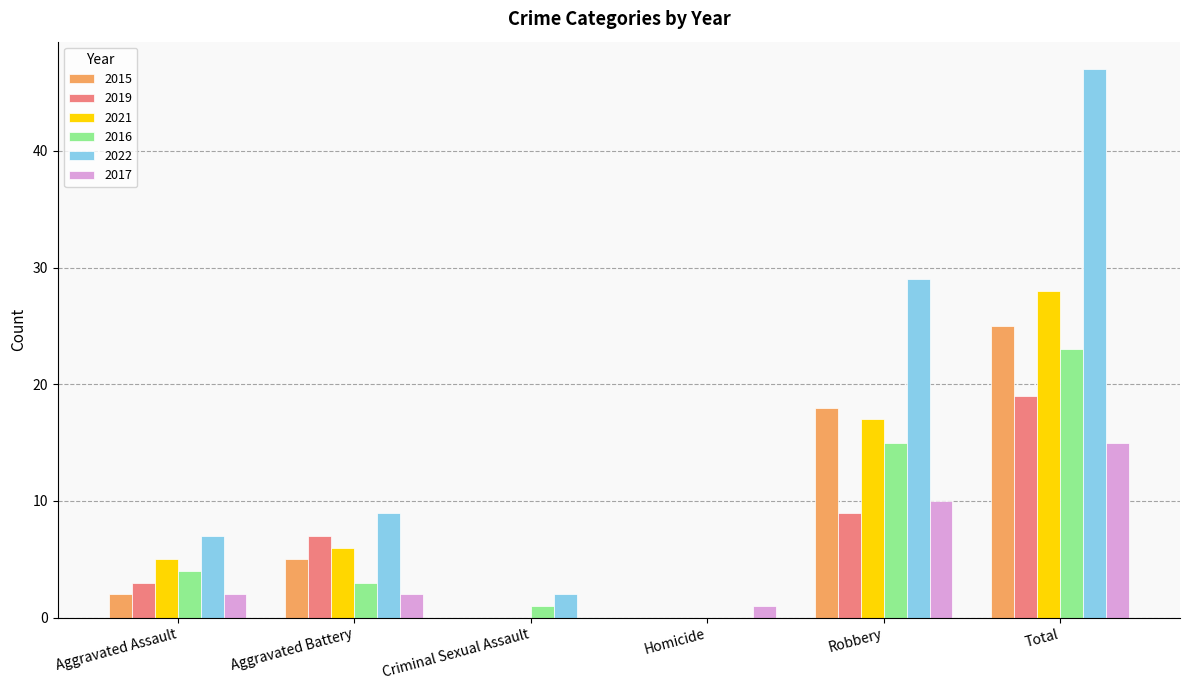

Which series has the largest range (max minus min)?

2022